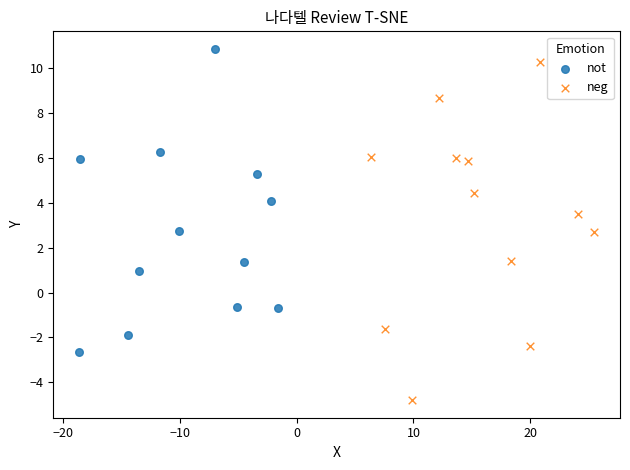

Which series contains the lowest Y value?

neg